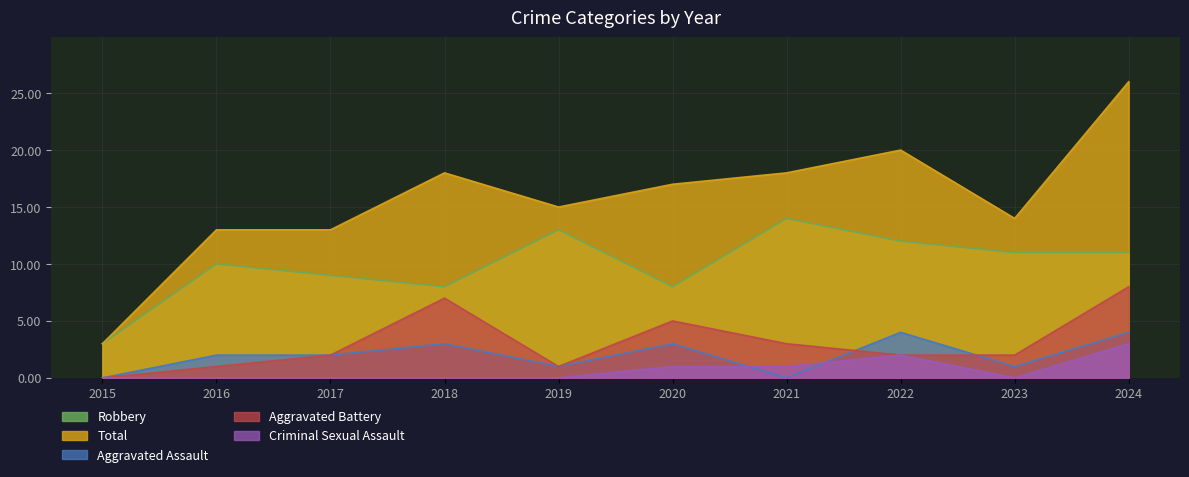

Between 2018 and 2023, which is larger?

2023